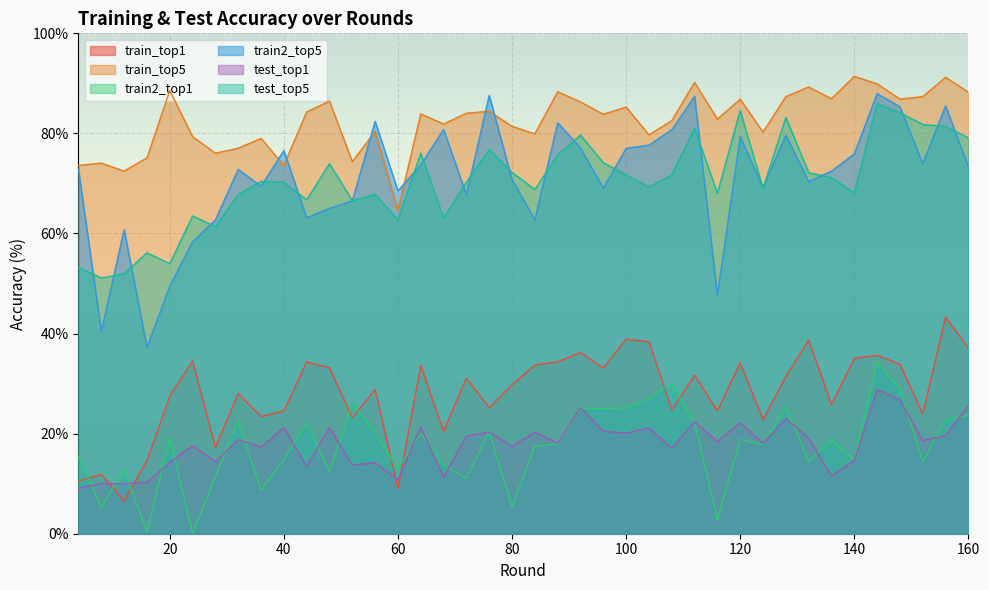

What is the average value of the test_top1 series?

17.9